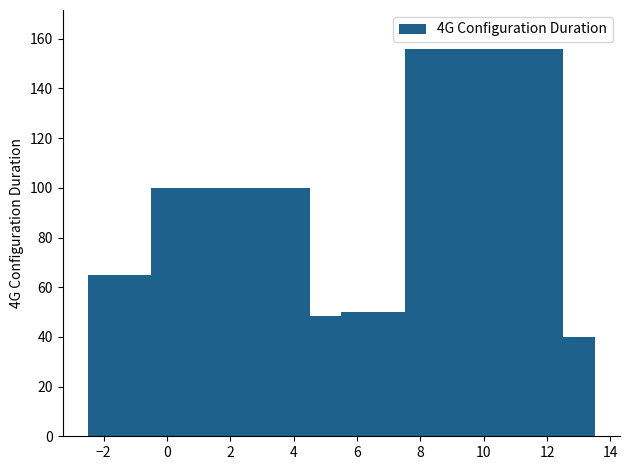

What is the difference between the maximum and minimum values?

116.6